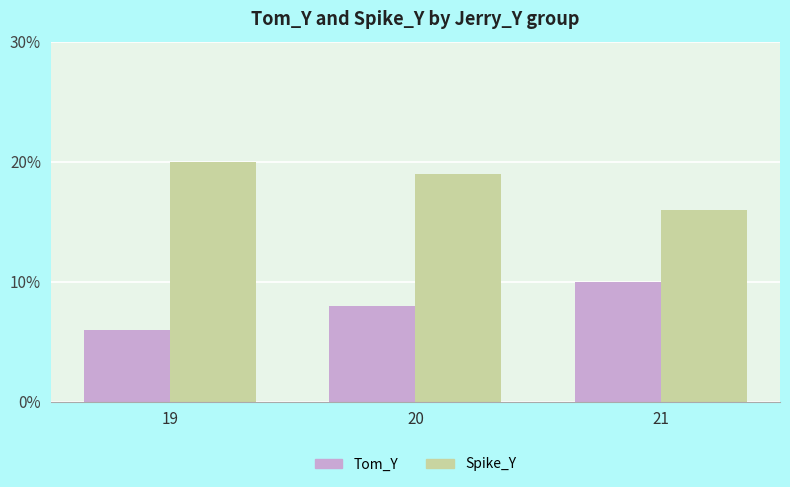

Read the Tom_Y value at 21.

10